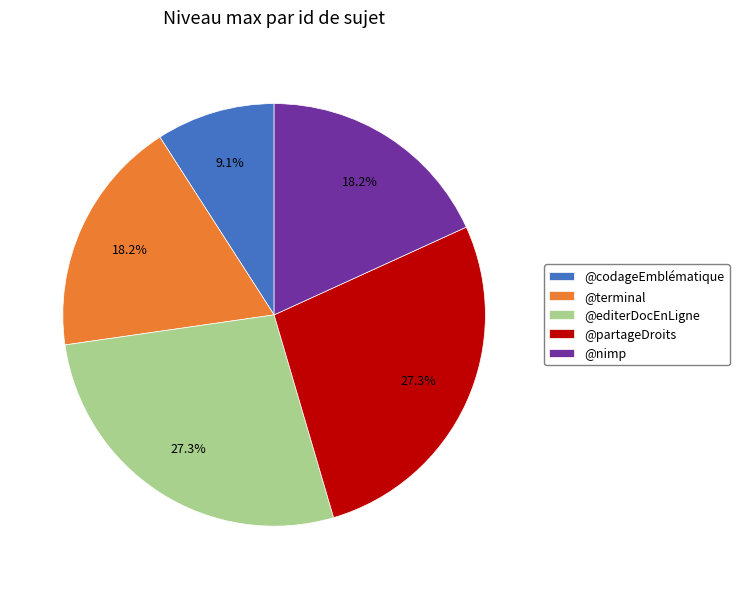

True or false: @nimp accounts for 29% of the total.

False